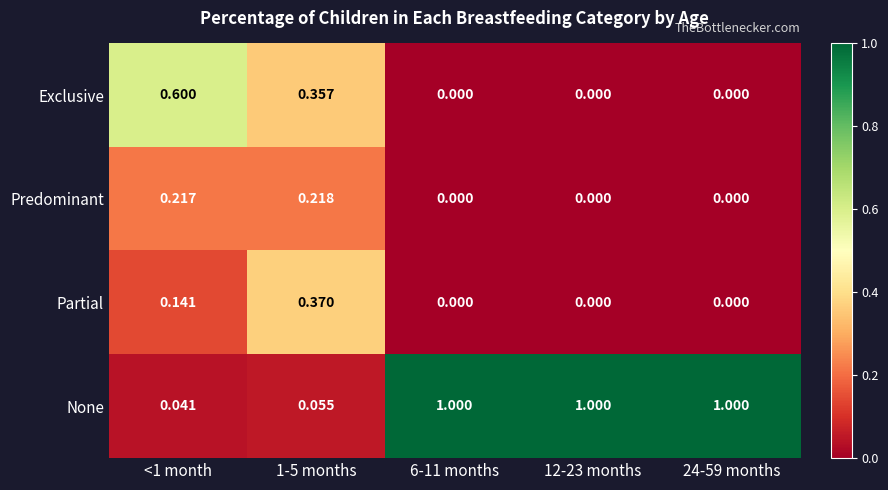

Is the value of Partial at 12-23 months greater than the value of Predominant at 1-5 months?

No